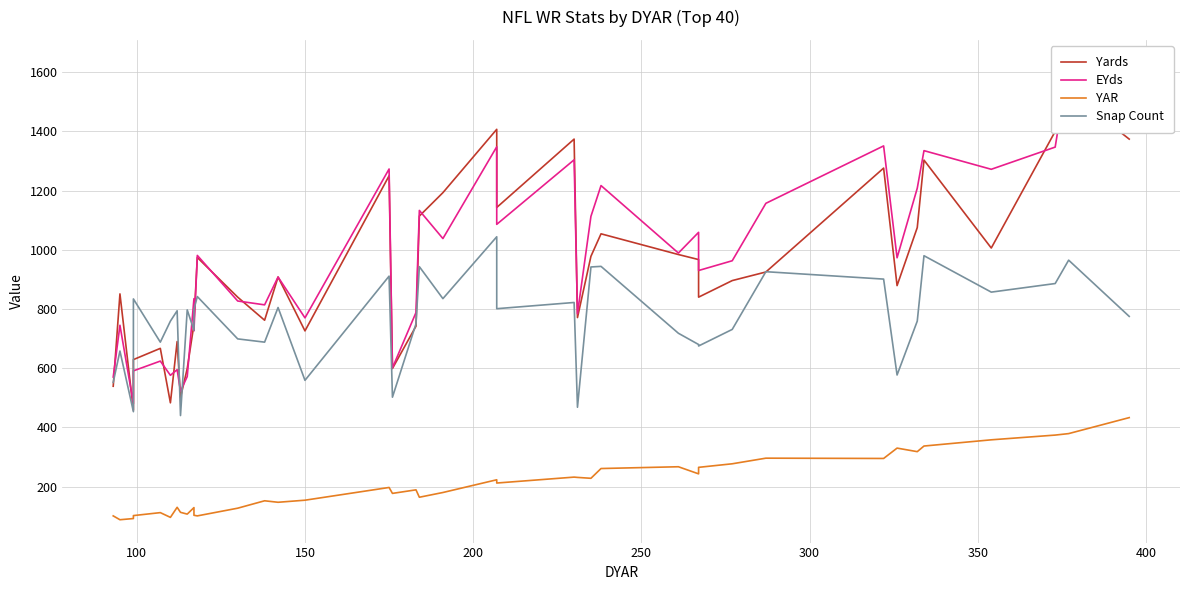

Count the number of data series in this chart.

4